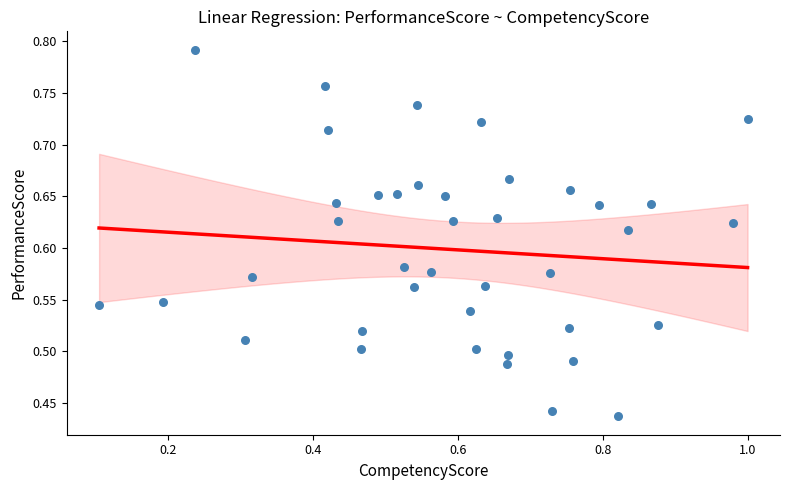

What is the range of X values (max minus min)?

0.9